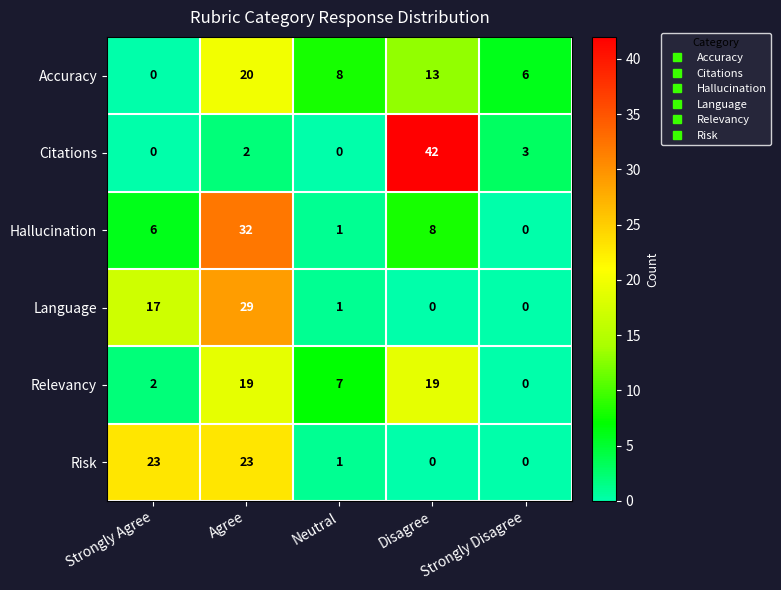

At which label is Risk closest to 11?

Neutral